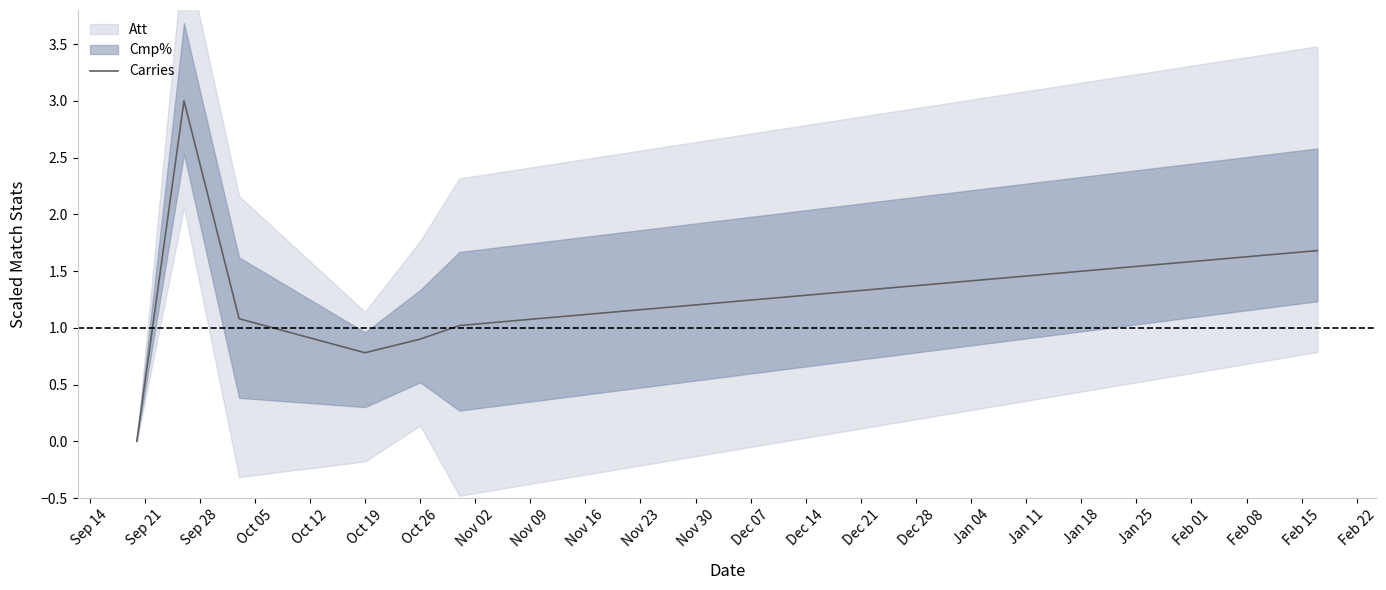

True or false: there are more than 0 points higher than both neighbors.

True